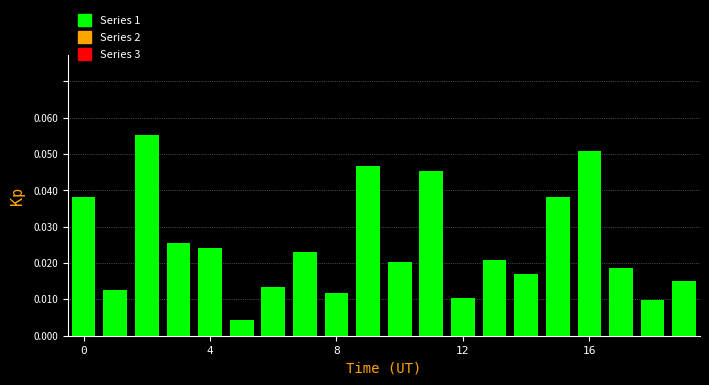

What is the sum of all values?

0.5